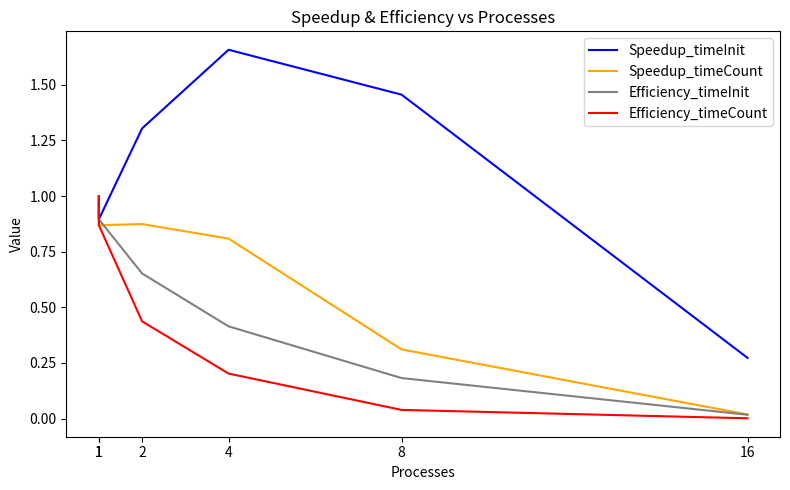

What is the approximate value of Efficiency_timeInit at 8?

0.2